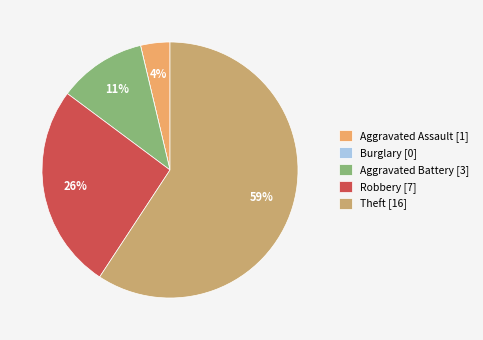

What percentage is the Aggravated Assault slice, to the nearest percent?

4%